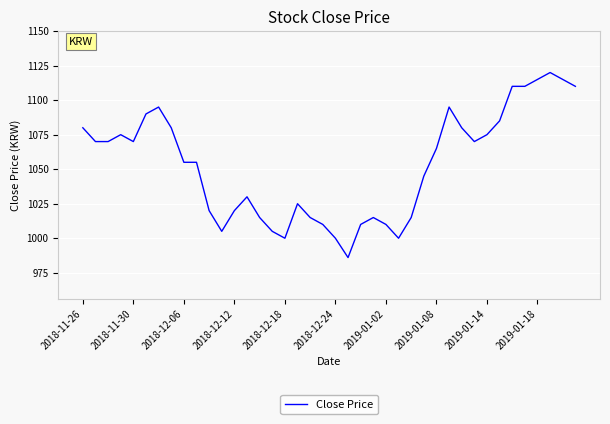

What is the smallest value displayed?

986